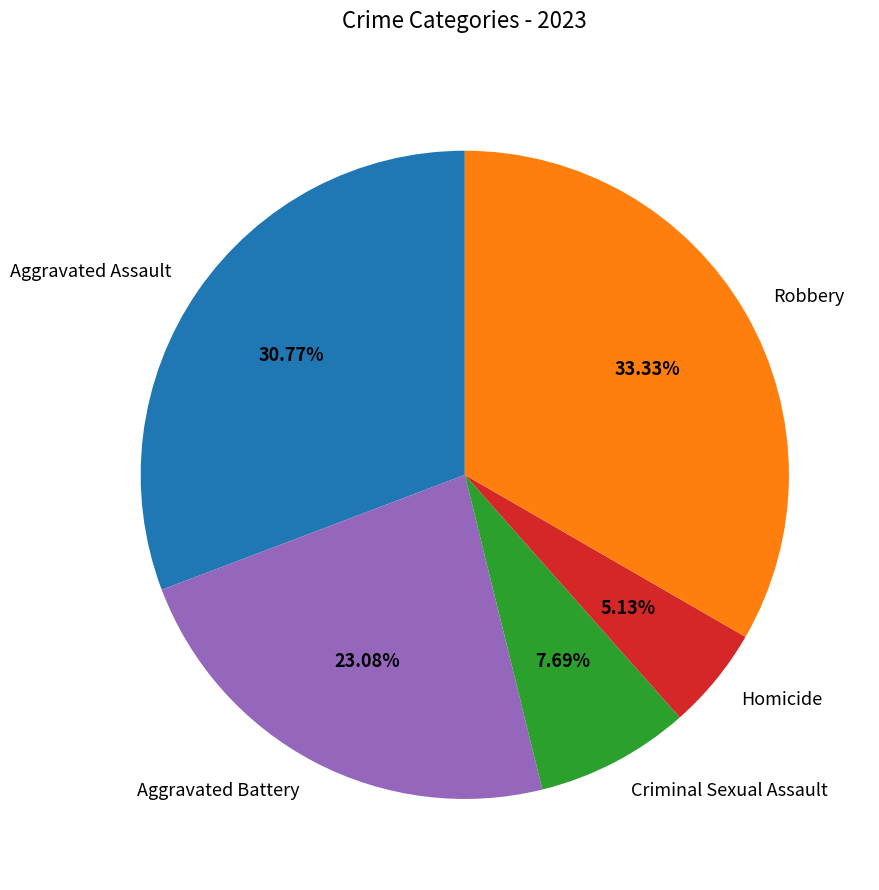

Does Robbery represent more than half of the total?

No